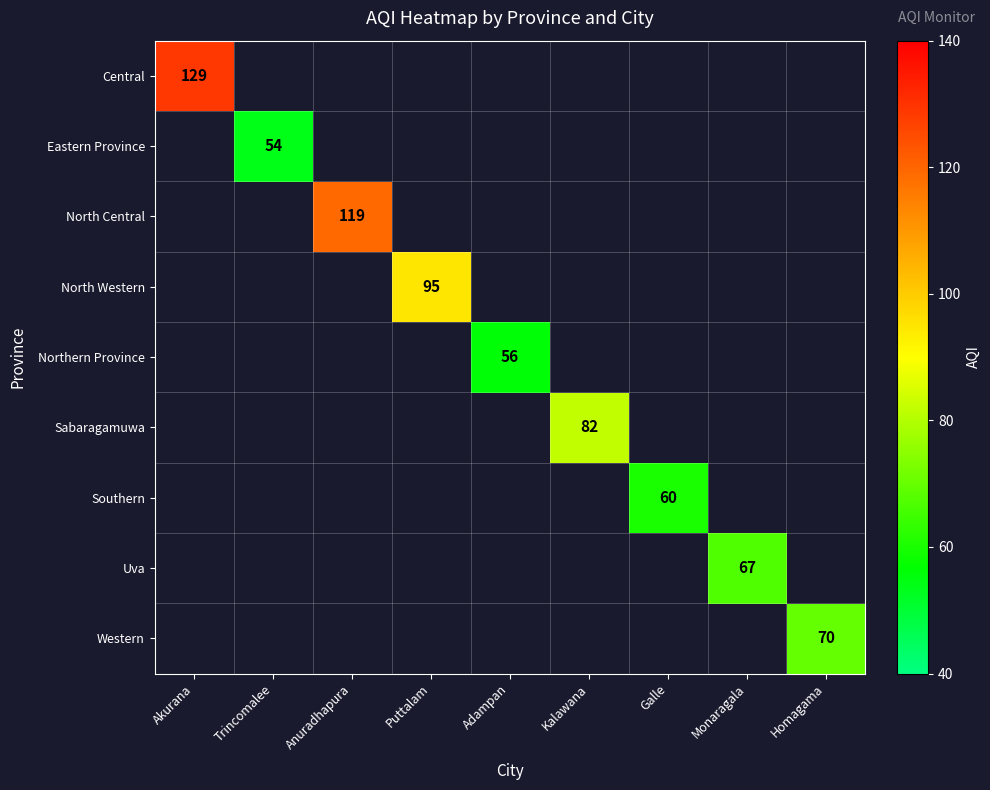

True or false: Uva has a value of 102 at Monaragala.

False